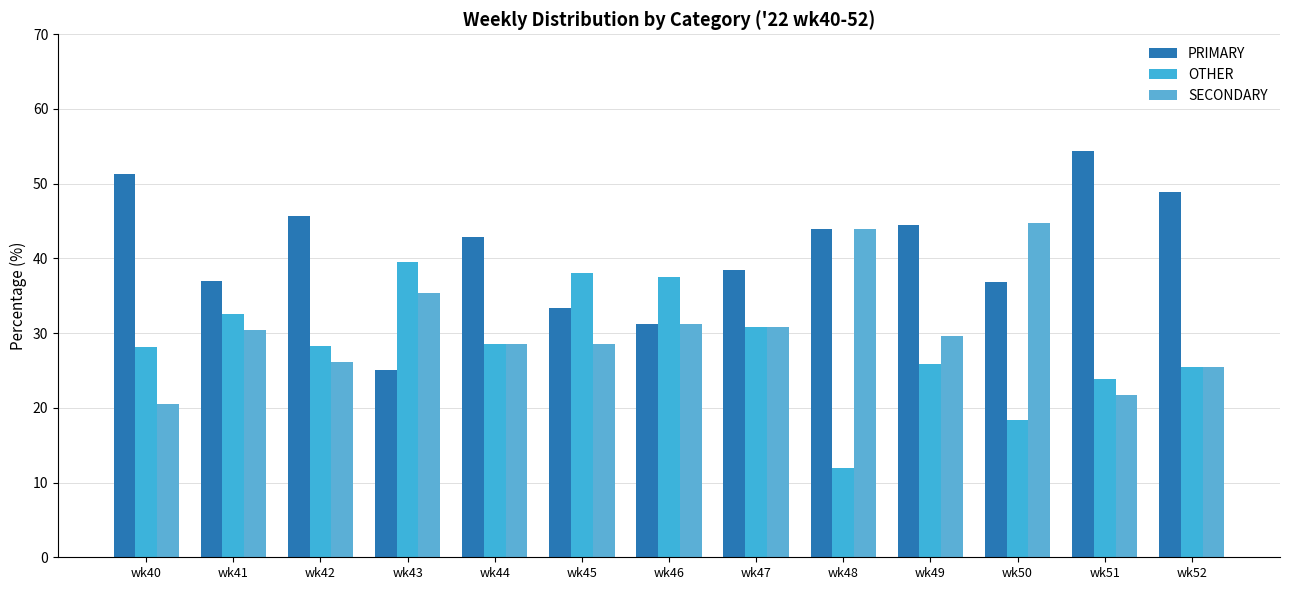

What is the difference between the maximum and minimum values in the OTHER series?

27.6